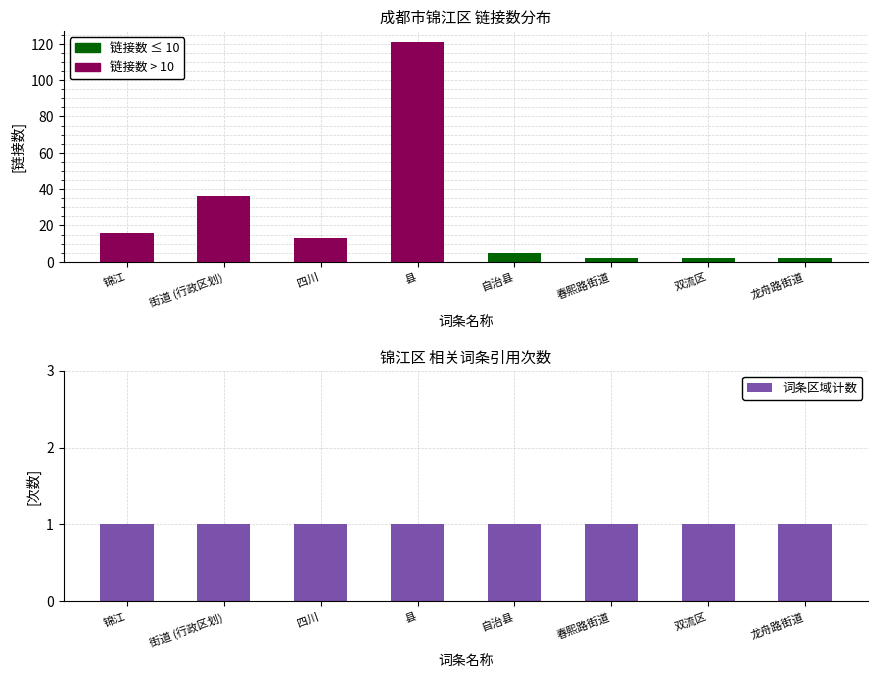

Reading right to left, extract all data points from this chart.

链接数 (col_3): 2	2	2	5	121	13	36	16
词条区域计数: 1	1	1	1	1	1	1	1